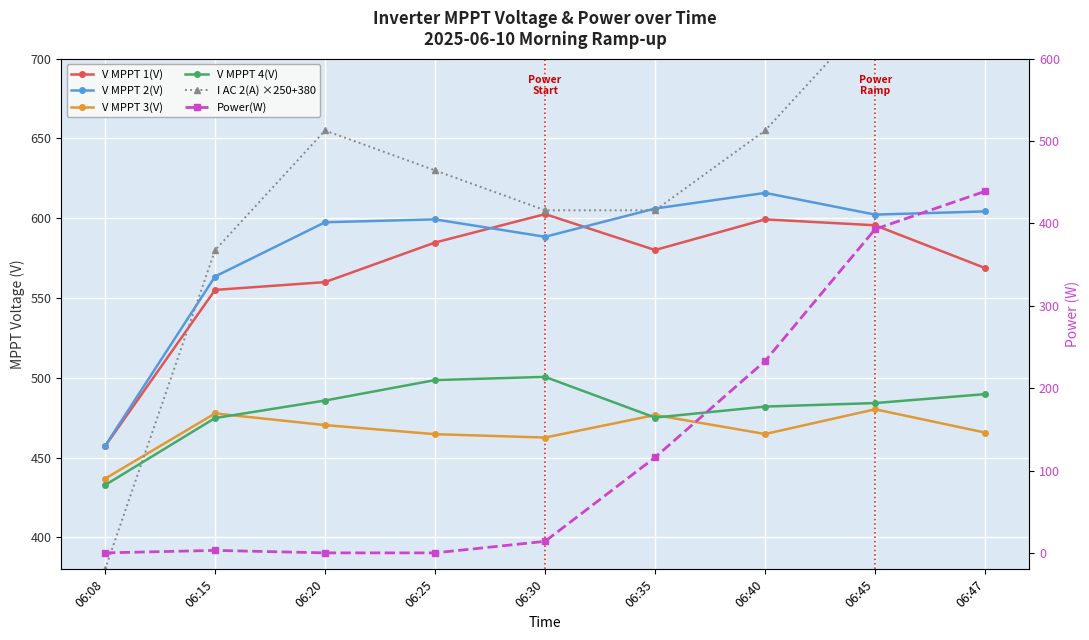

Which series has the largest total across all categories?

I AC 2(A) ×250+380